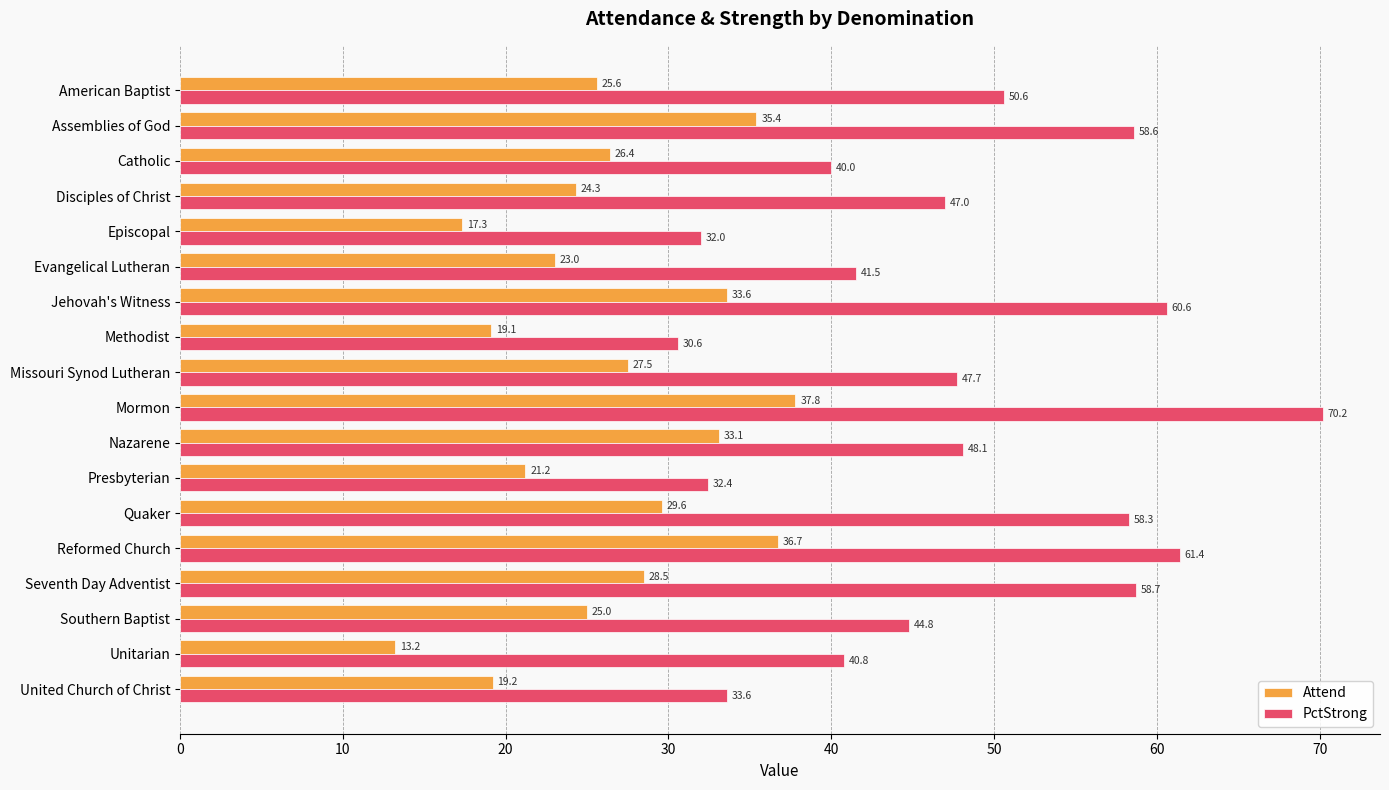

What is the difference between the maximum and second lowest values in the Attend series?

20.5